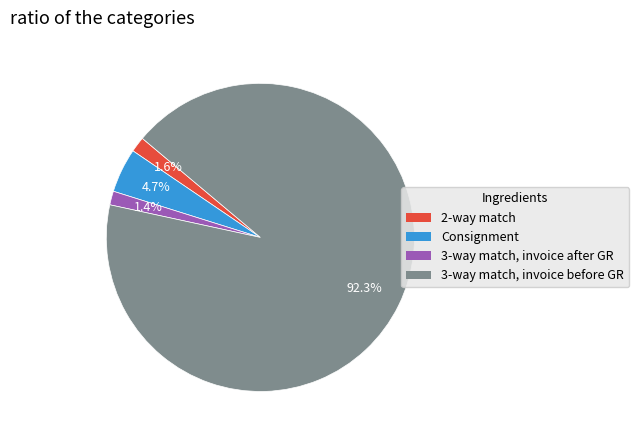

Rank the categories by value from lowest to highest.

3-way match, invoice after GR, 2-way match, Consignment, 3-way match, invoice before GR